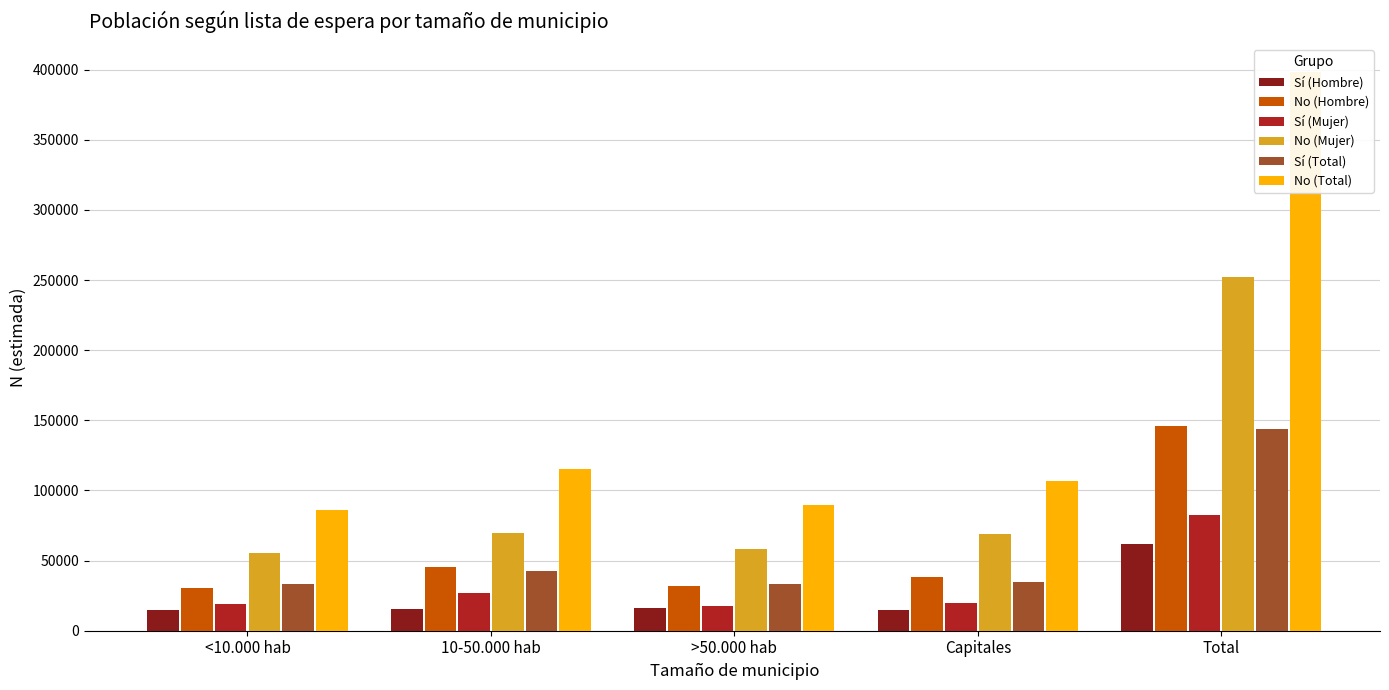

Is it true that Sí (Mujer) equals 82264 at Total?

True